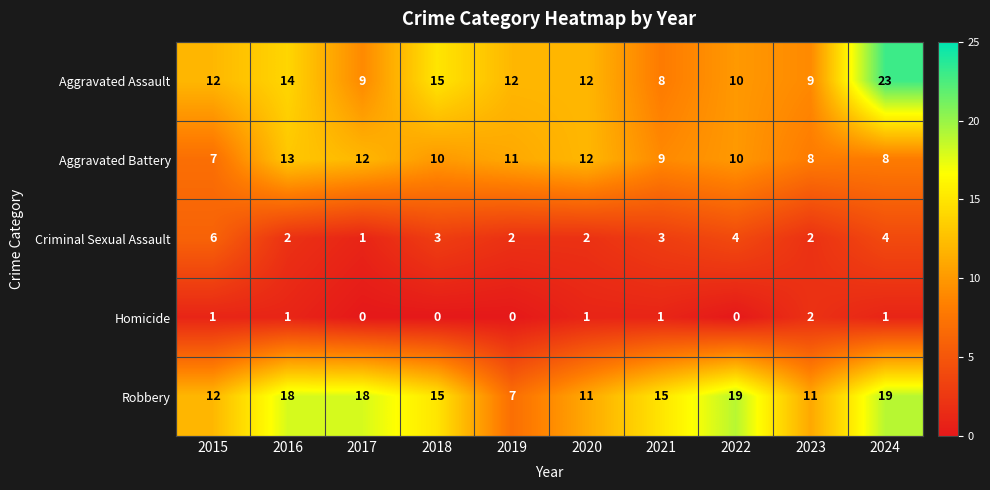

At how many categories does at least one series exceed 0?

10